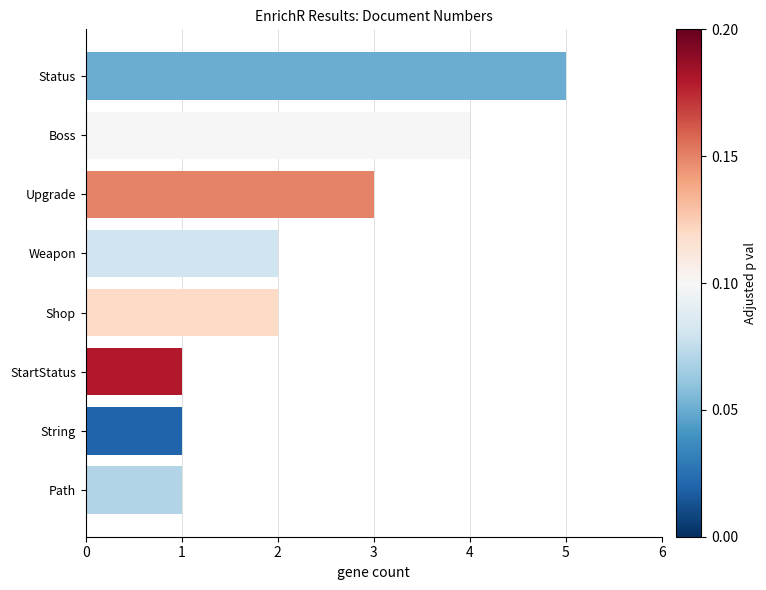

Is it true that the value at Upgrade is 3?

True